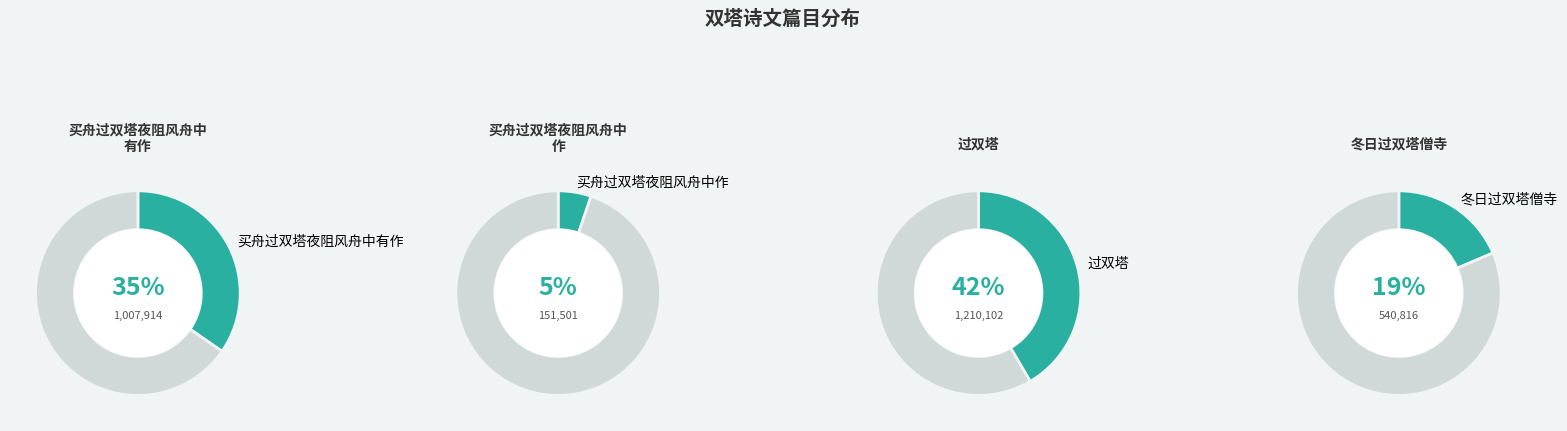

To the nearest percent, what percentage of the pie is 买舟过双塔夜阻风舟中作?

5%